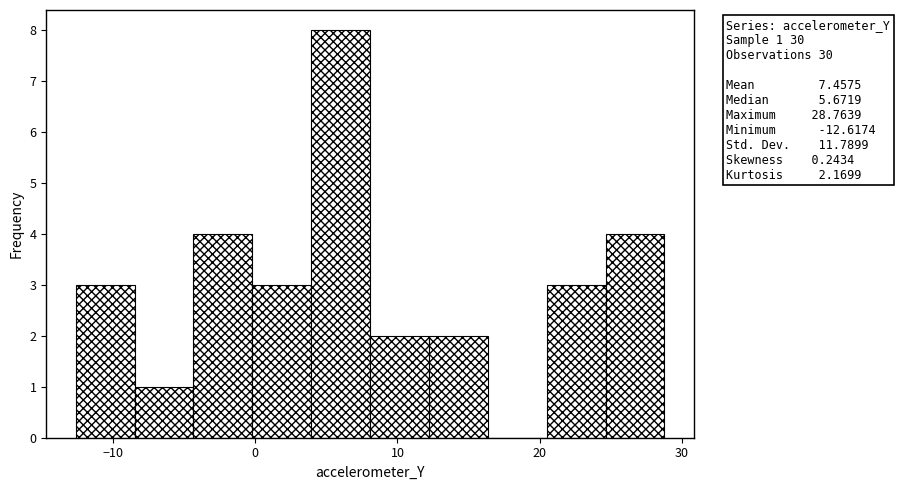

Over which range of the x-axis is the bar tallest?

4 to 8